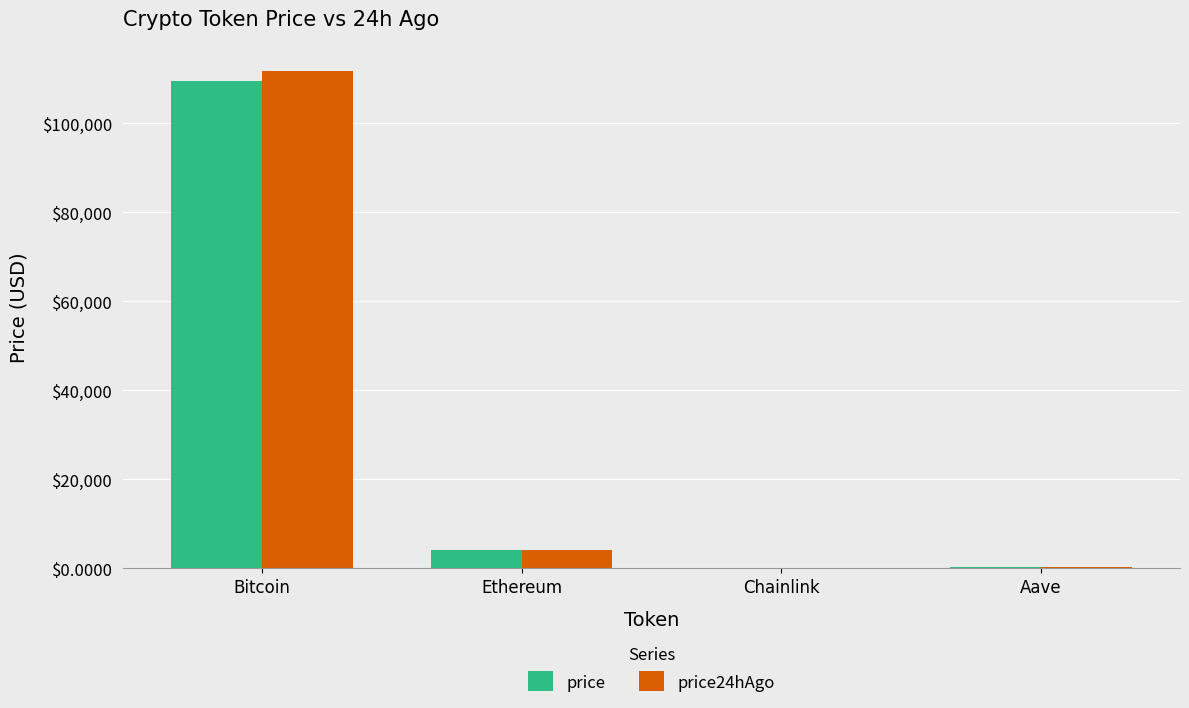

What is the sum of the price values at Chainlink and Aave?

282.6